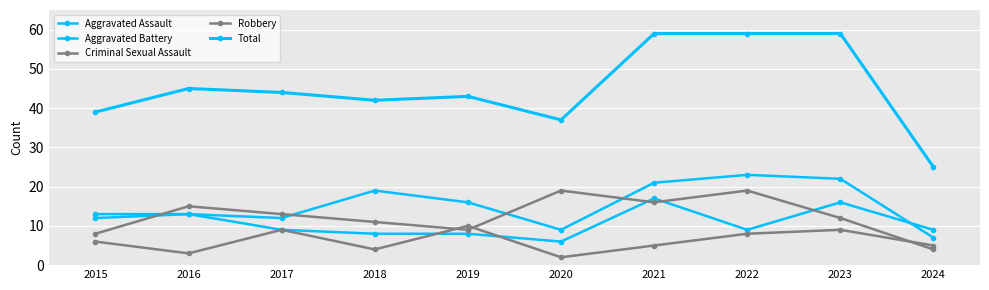

How many lines are shown in the chart?

5